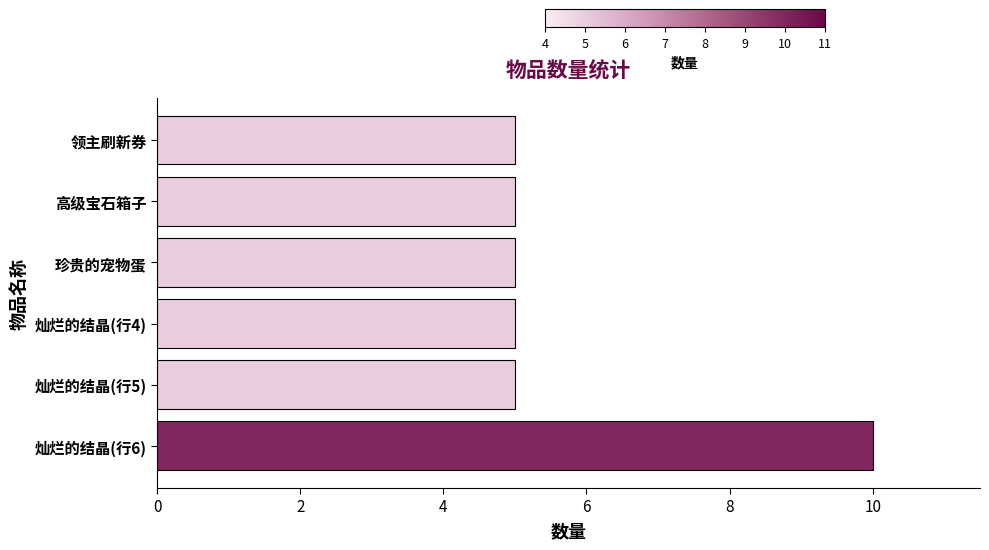

What is the ratio of the value at 灿烂的结晶(行4) to the value at 灿烂的结晶(行6)?

0.5